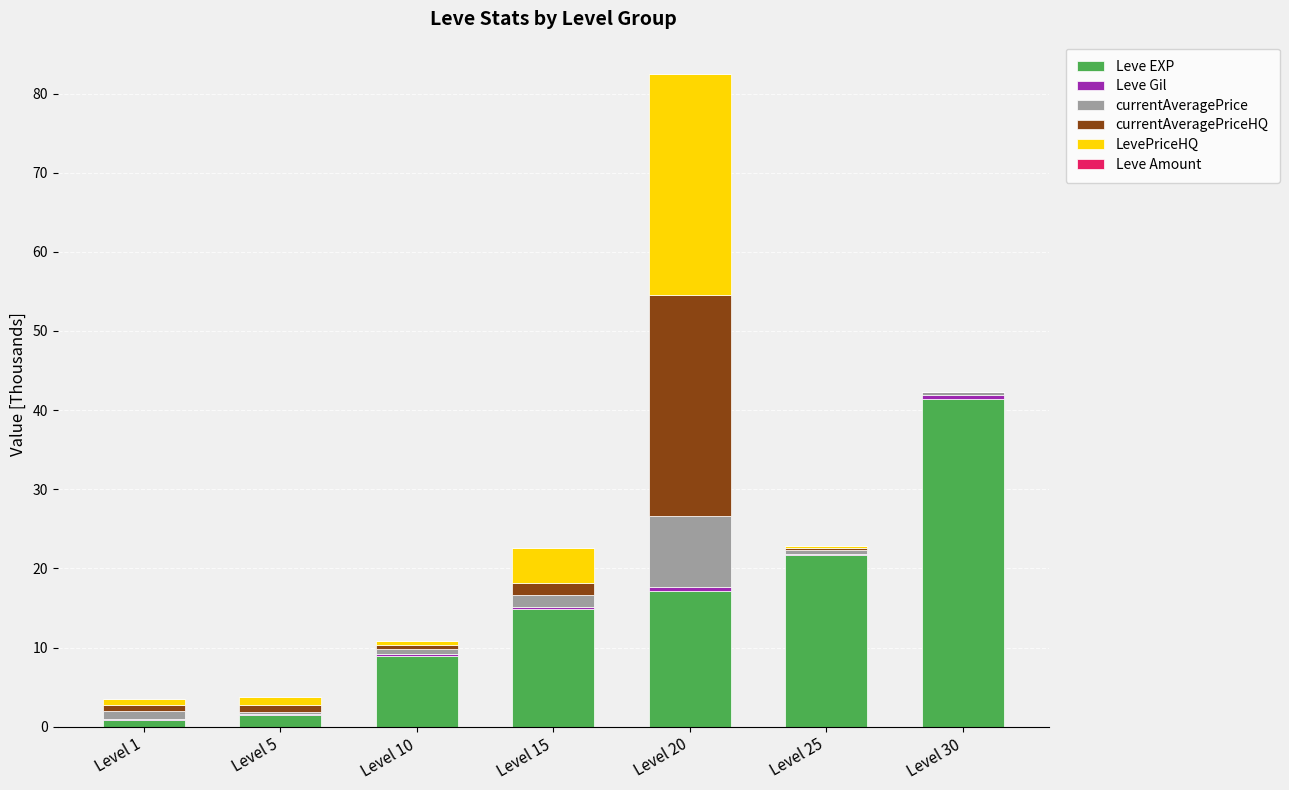

What is the maximum value for Leve EXP?

41.4